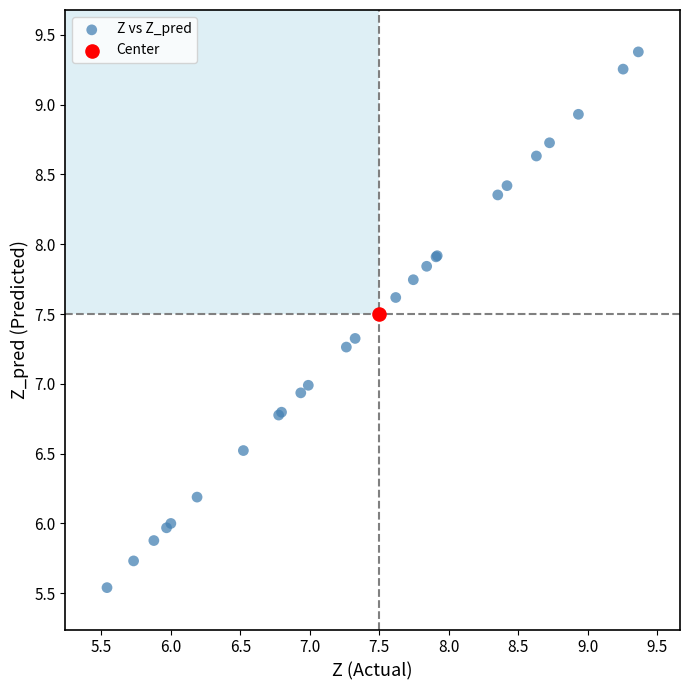

What are all the series names shown in the legend?

Z vs Z_pred, Center